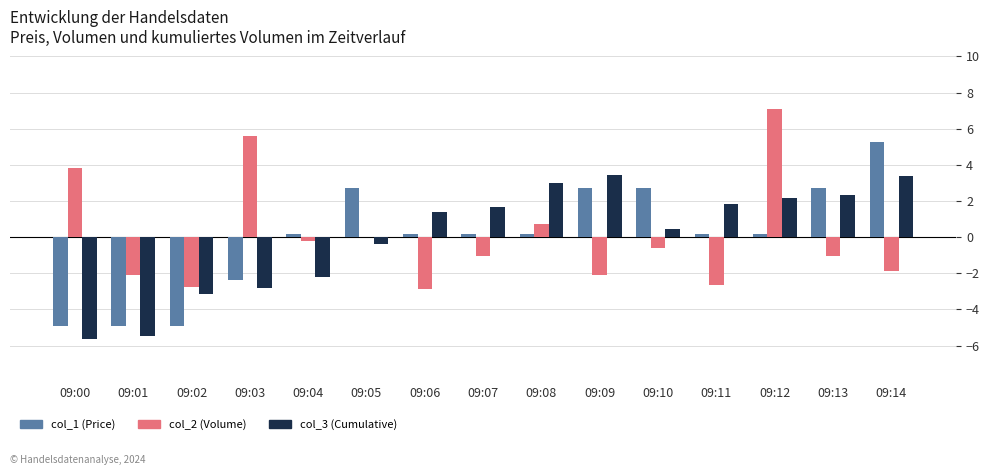

Which series changed the most between 09:02 and 09:14?

col_1 (Price)